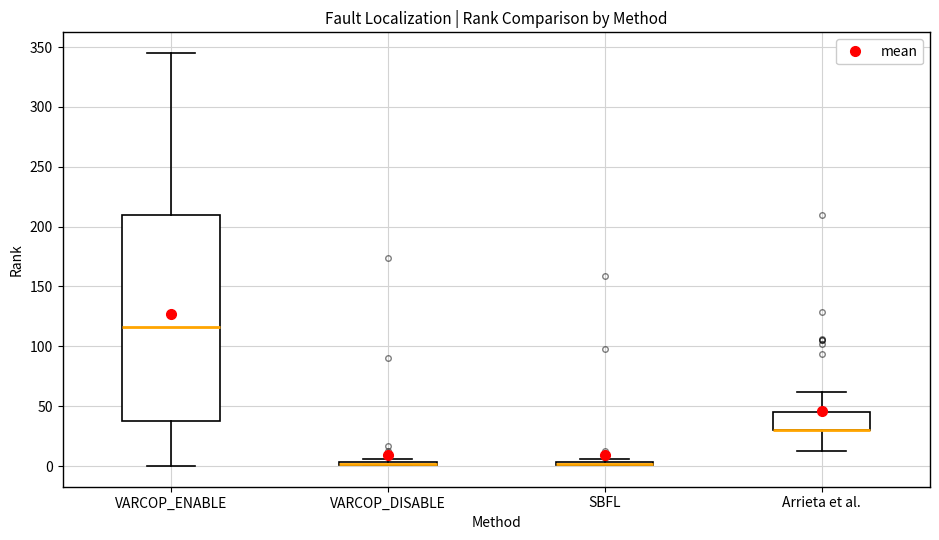

Comparing the boxes themselves (not the whiskers), which one is the tallest?

VARCOP_ENABLE